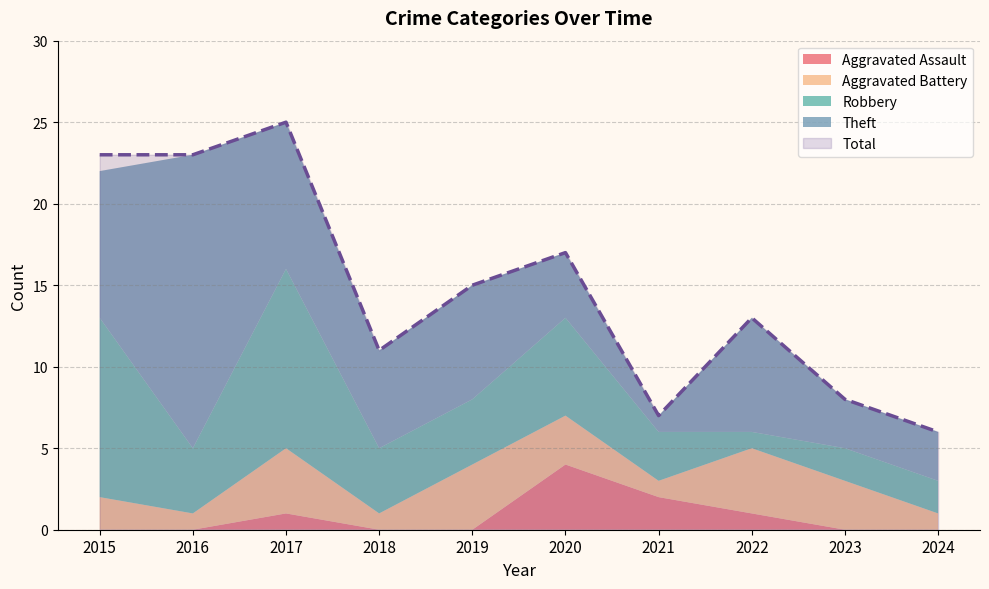

What is the maximum value shown in the chart?

25